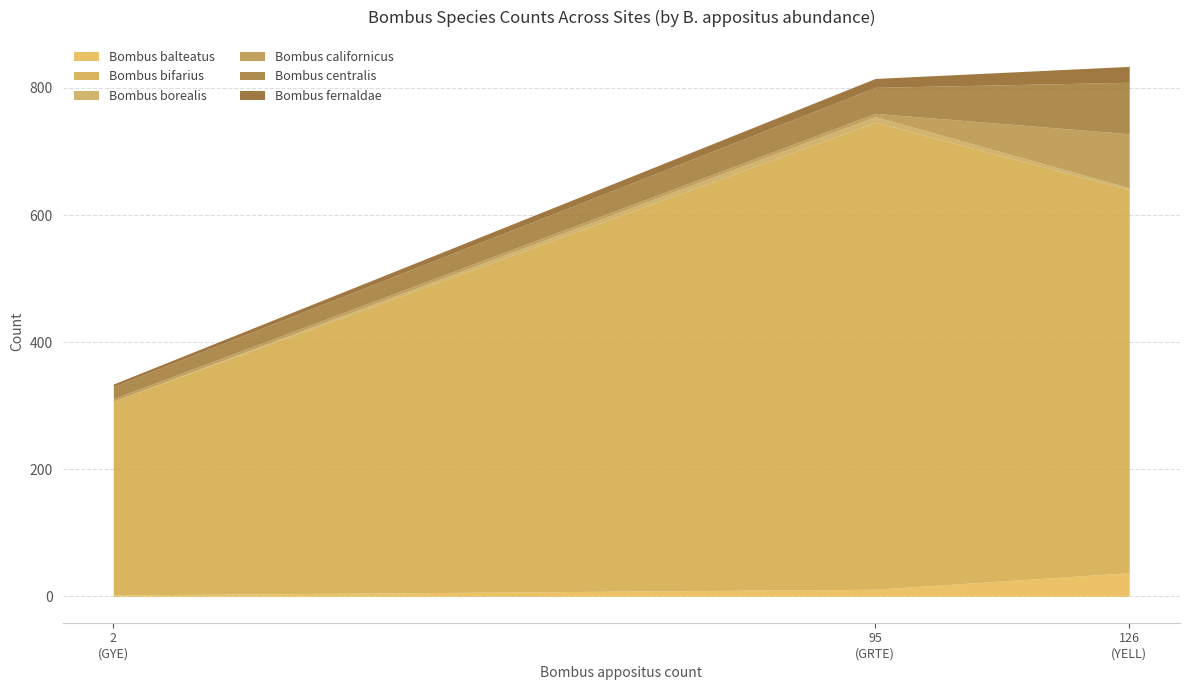

How many values in the Bombus centralis series exceed 41?

1